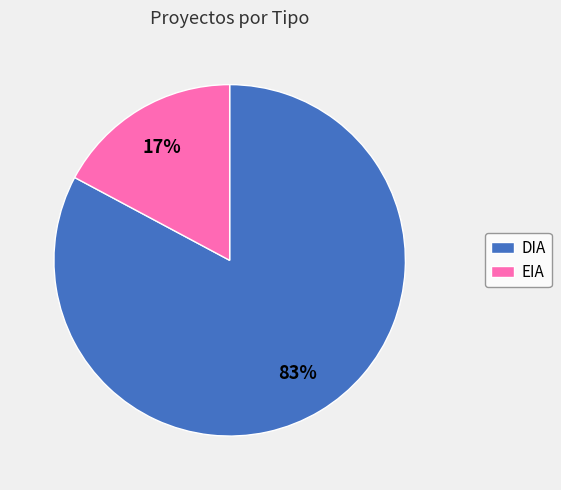

Which has a higher value, EIA or DIA?

DIA